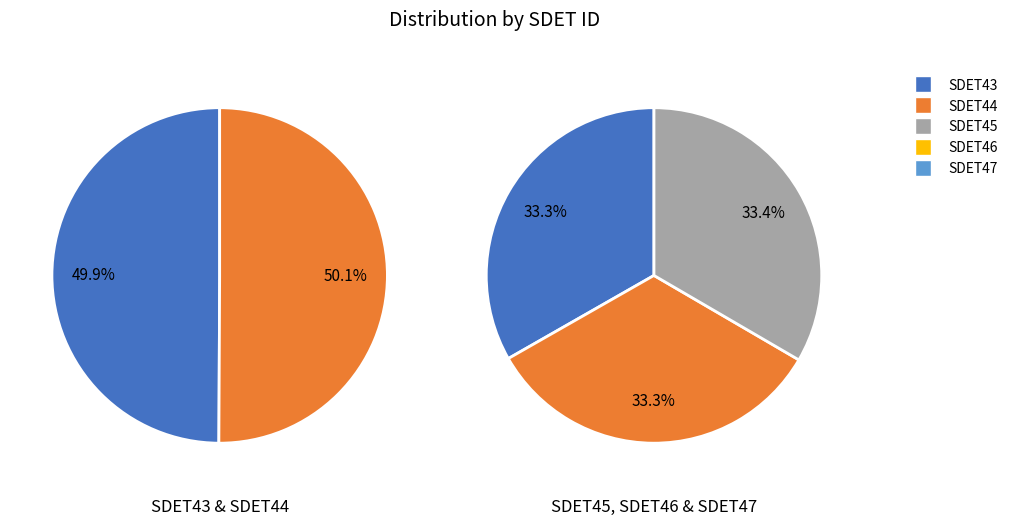

How many segments does this pie chart have?

5